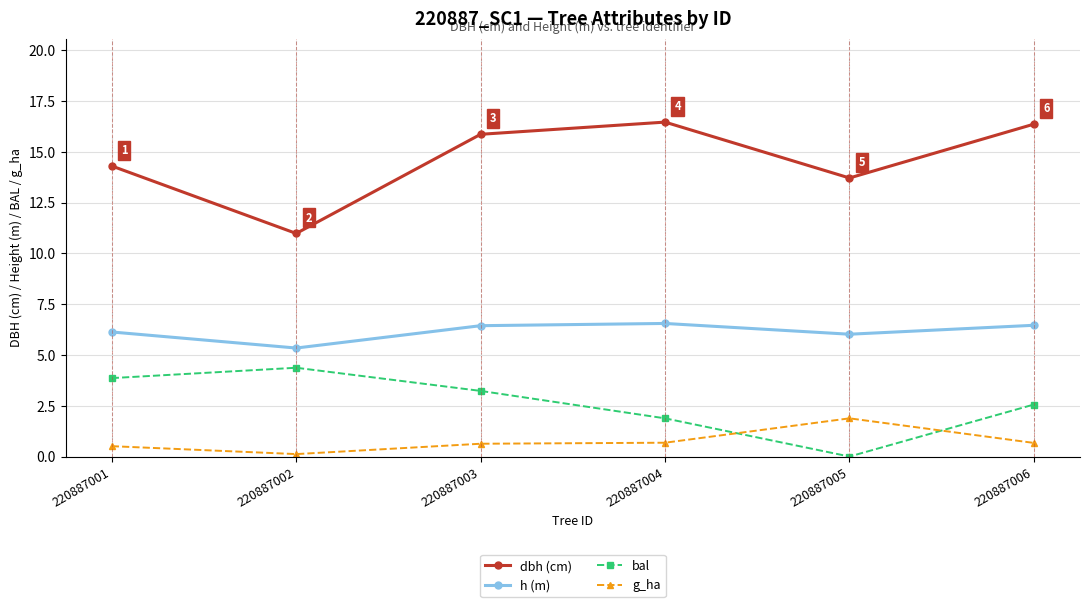

What is the spread (max minus min) of values at 220887001?

13.8